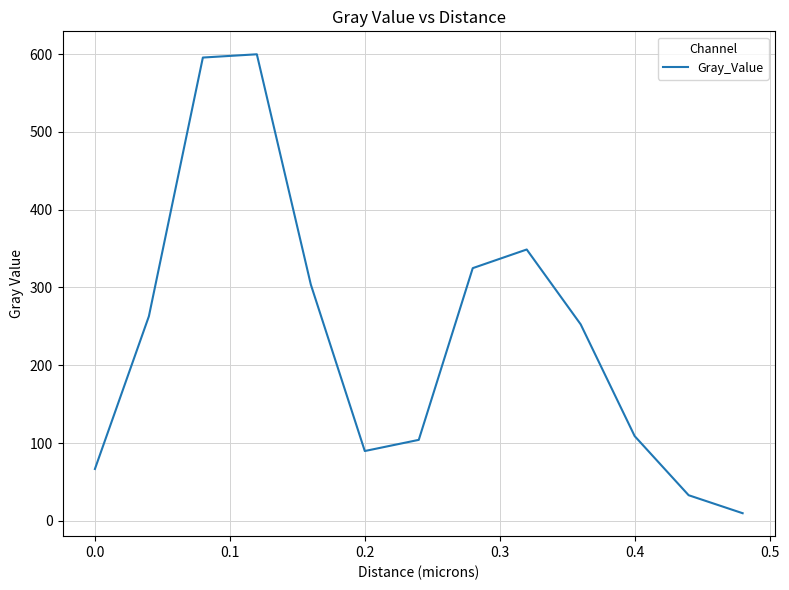

What is the difference between the maximum and minimum values?

590.0